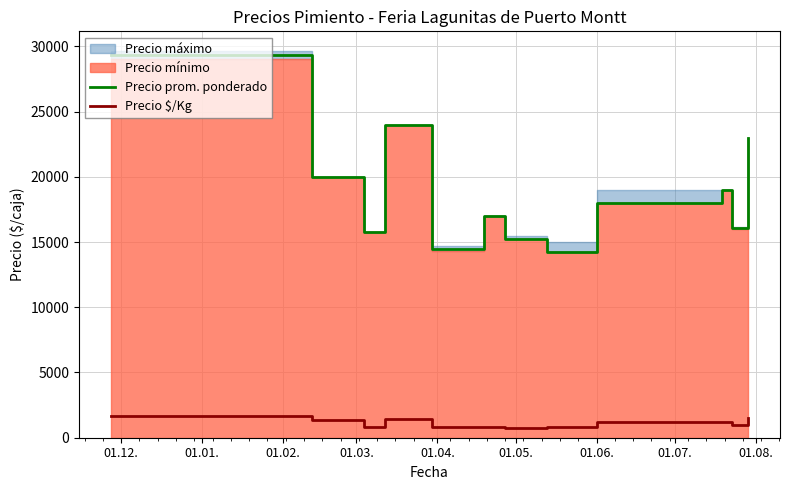

True or false: Precio $/Kg and Precio prom. ponderado intersect in this chart.

False